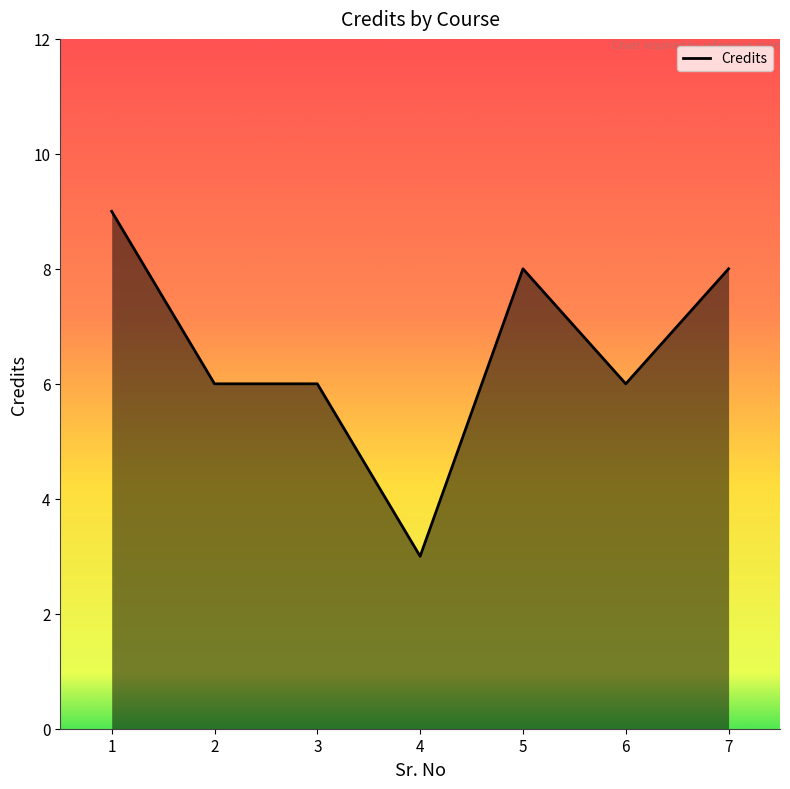

Is it true that the value at 5 is 14?

False